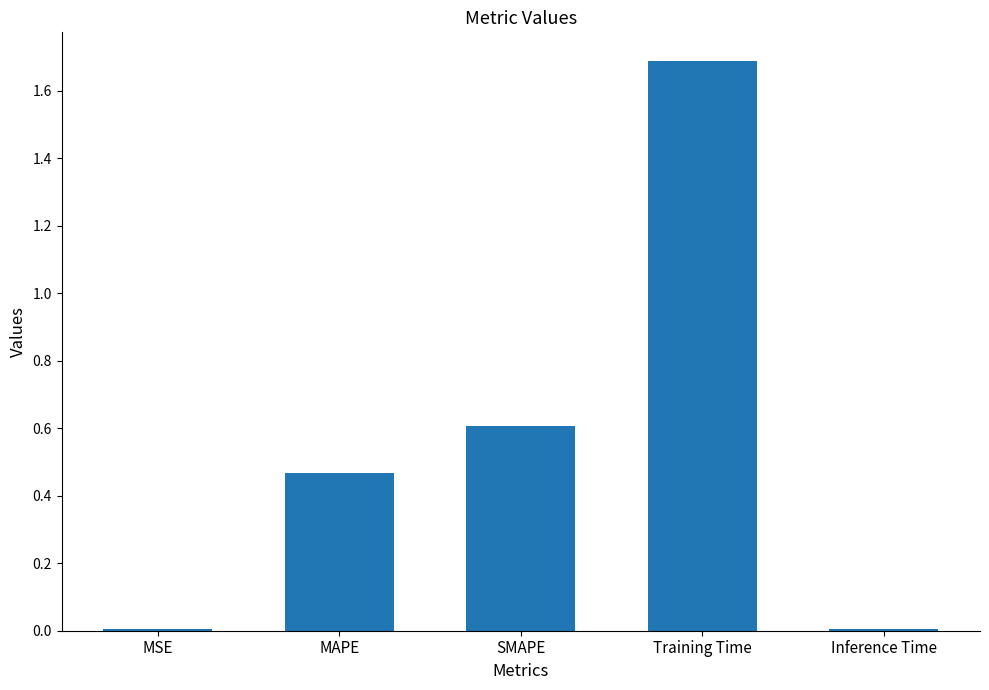

Between SMAPE and Training Time, which is larger?

Training Time